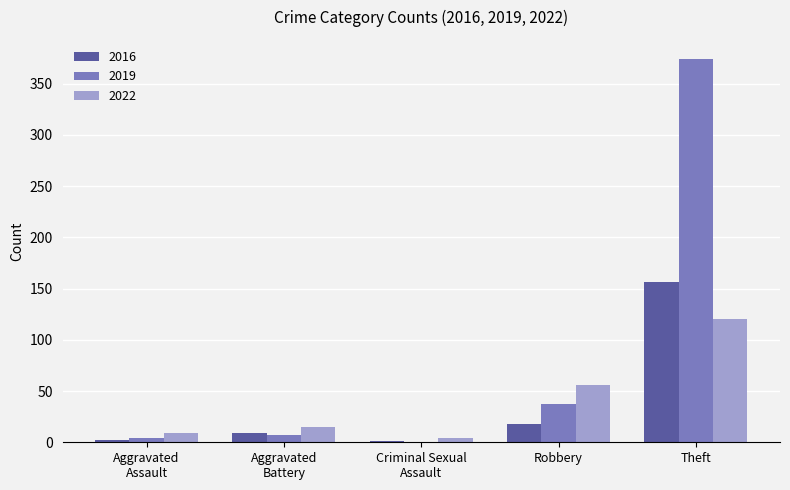

Count the number of data series in this chart.

3